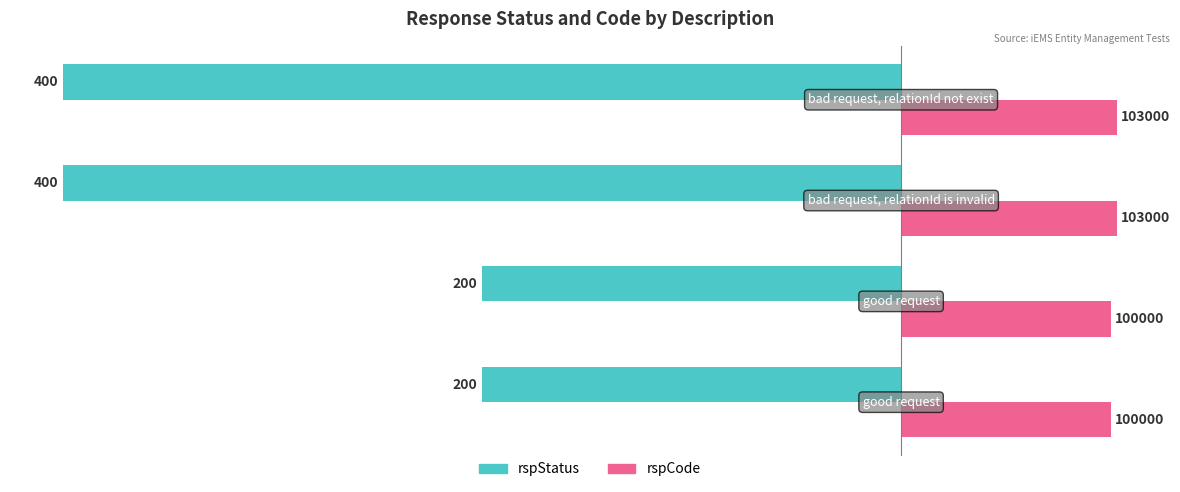

What are all the series names shown in the legend?

rspStatus, rspCode